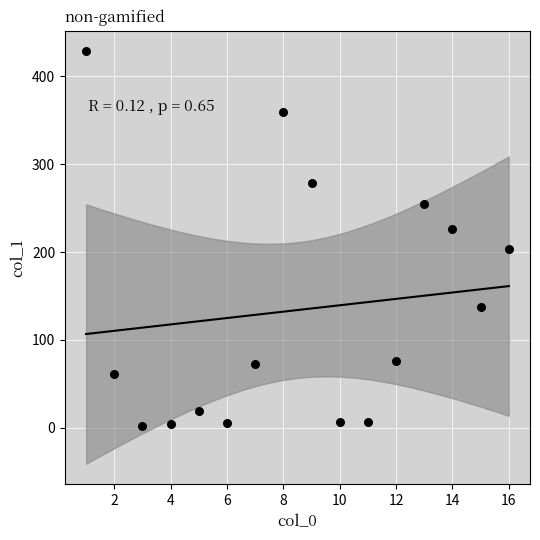

What is the range of X values (max minus min)?

15.0